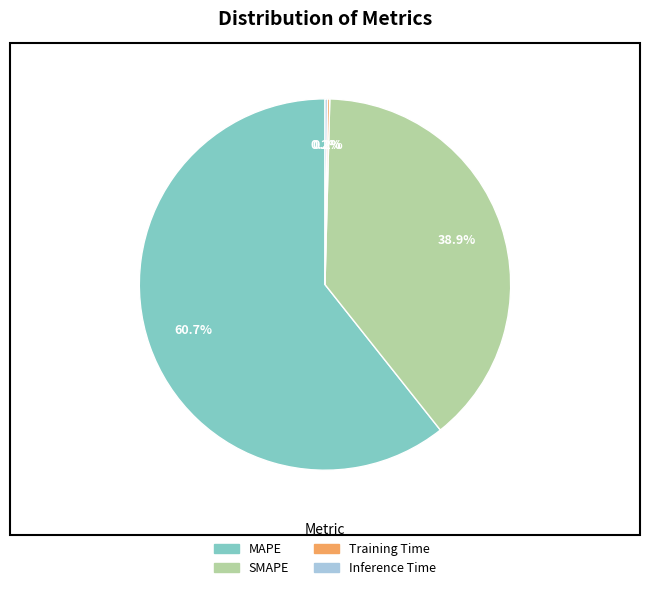

Which category accounts for the majority?

MAPE